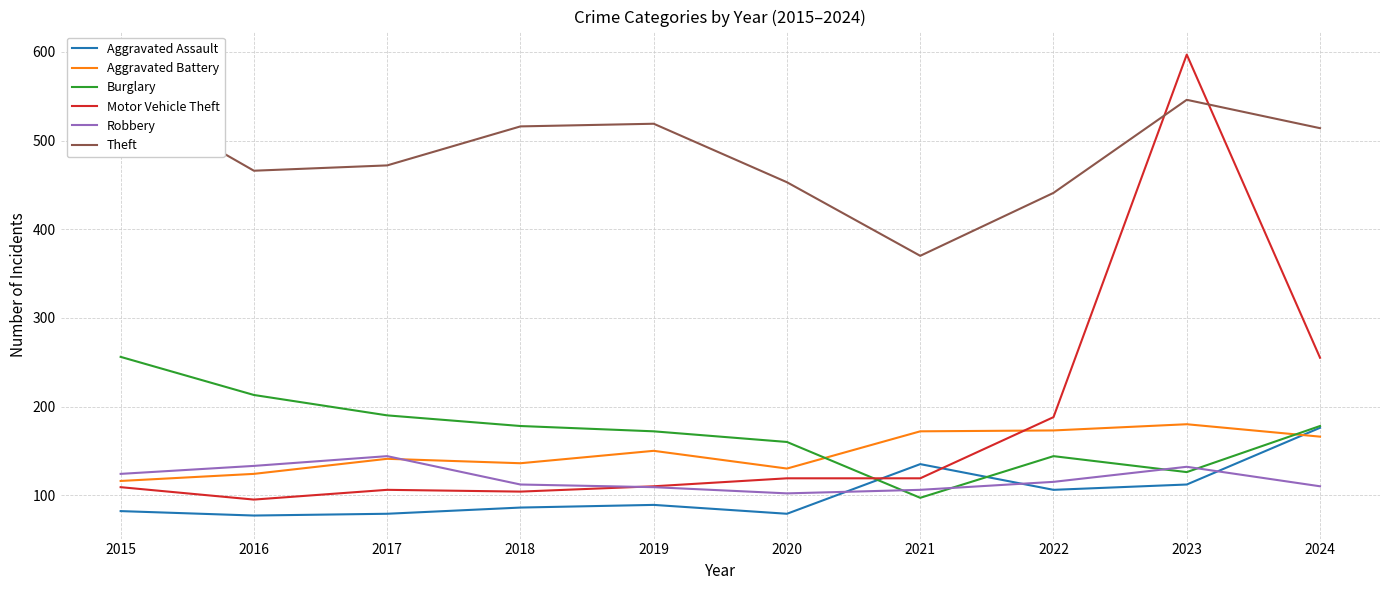

Is it true that Motor Vehicle Theft equals 104 at 2018?

True